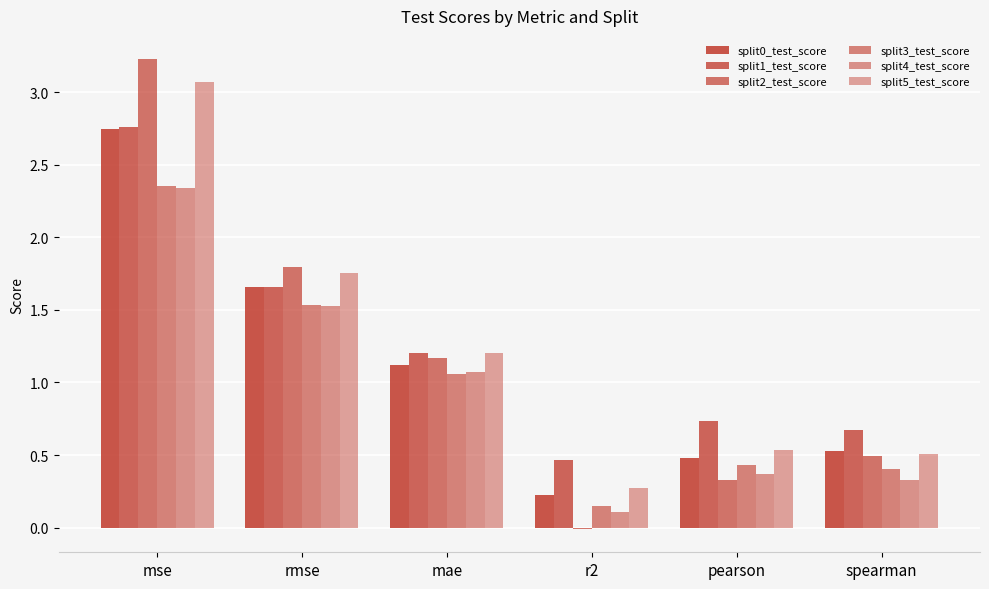

What is the label of the 2nd bar from the left?

rmse